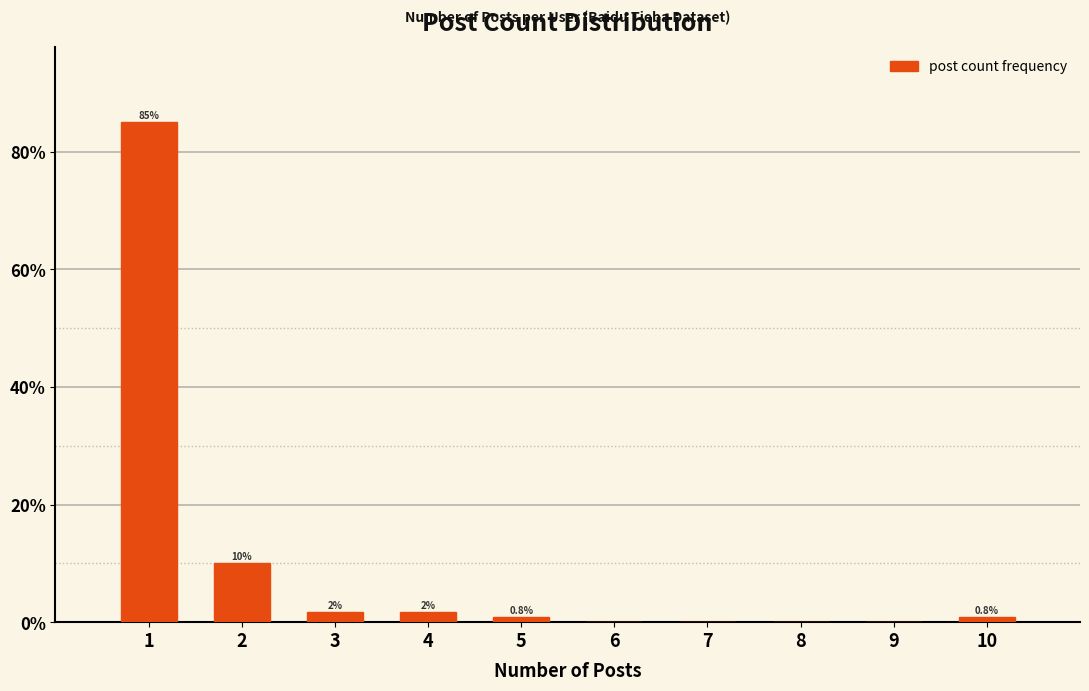

Which range on the x-axis has the tallest bar?

0.5 to 1.5